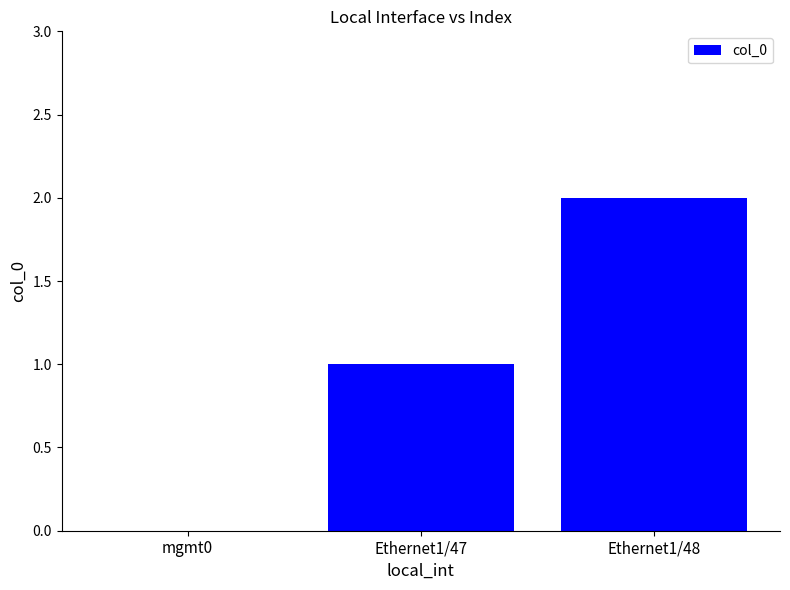

Is it true that the value at Ethernet1/48 is 1?

False